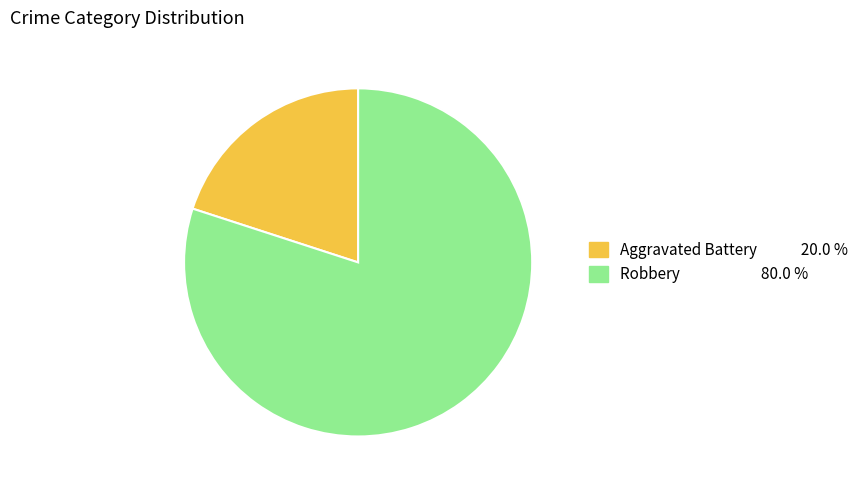

Rank the categories by value from lowest to highest.

Aggravated Battery, Robbery